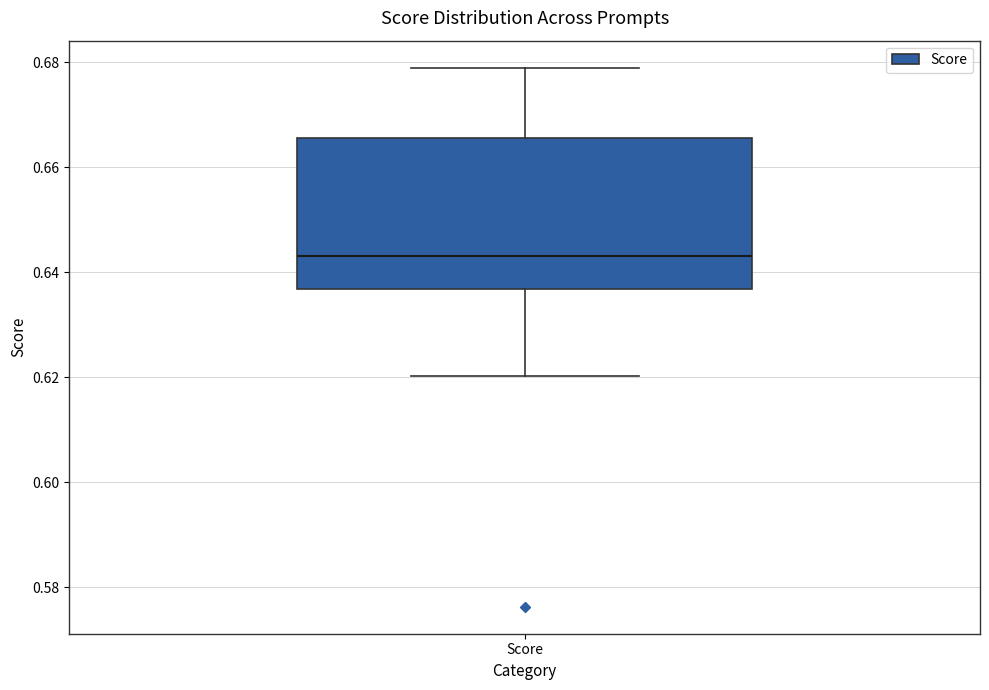

Read this box plot against the y-axis: the position of the median line, the range covered by the box, and the ends of both whiskers. The values are not printed on the chart, so give them approximately, as read against the axis.

median 0.644, box 0.636 to 0.666, whiskers 0.620 to 0.678